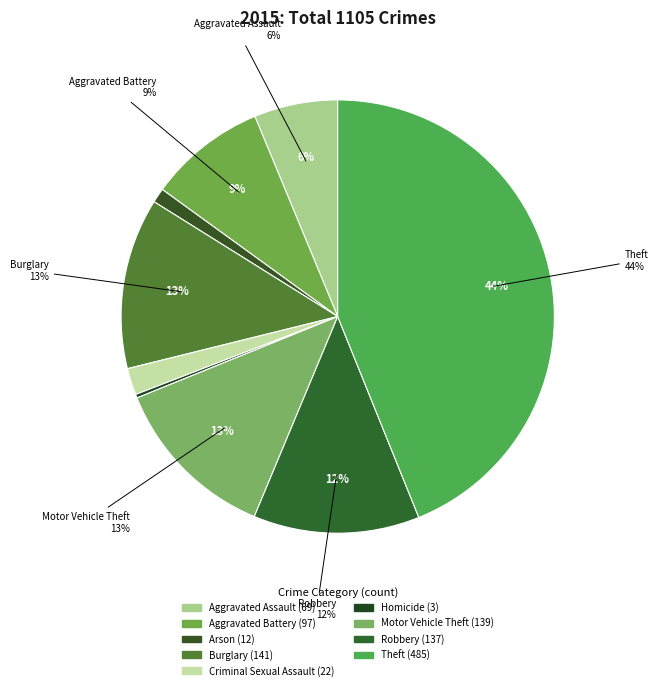

What is the change in value from Arson to Criminal Sexual Assault?

+10